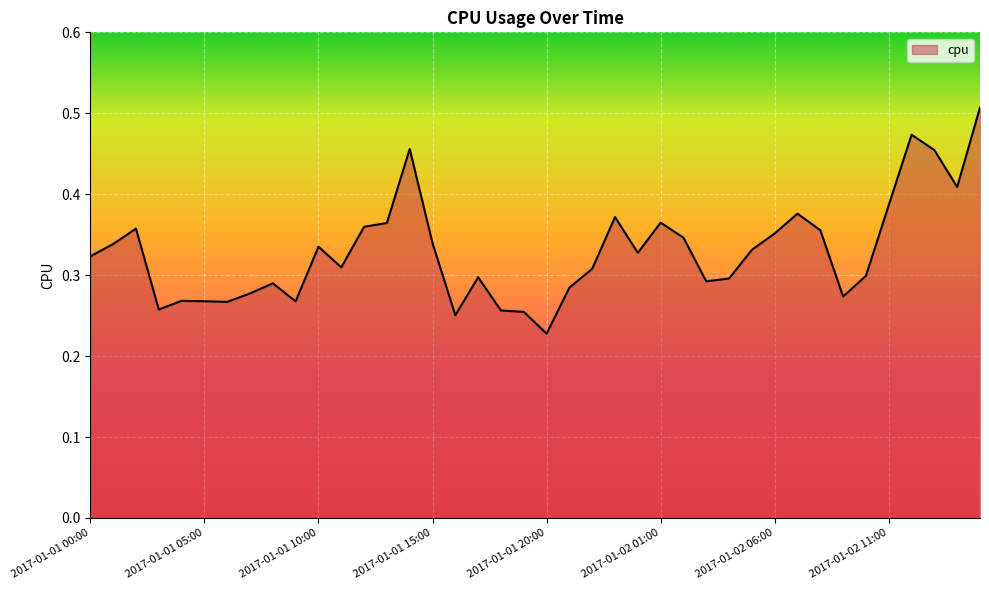

Does the chart display data point markers on the line(s)?

No